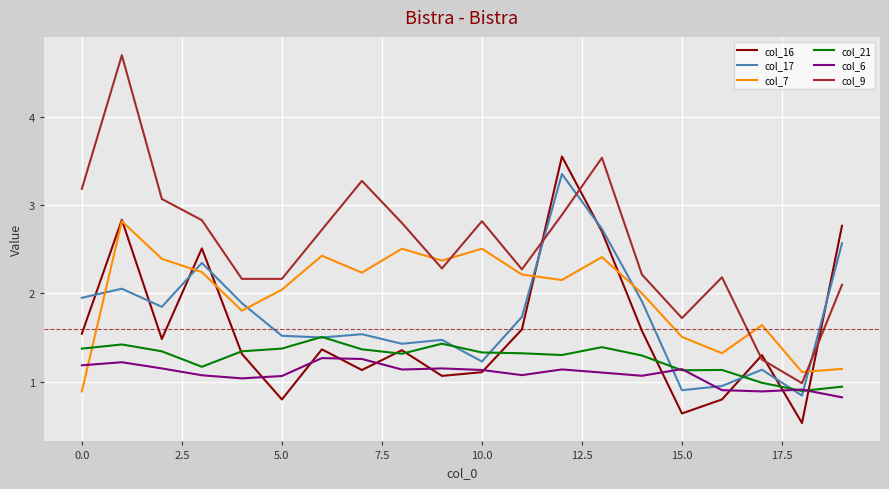

What is the lowest value of the col_17 series?

0.8